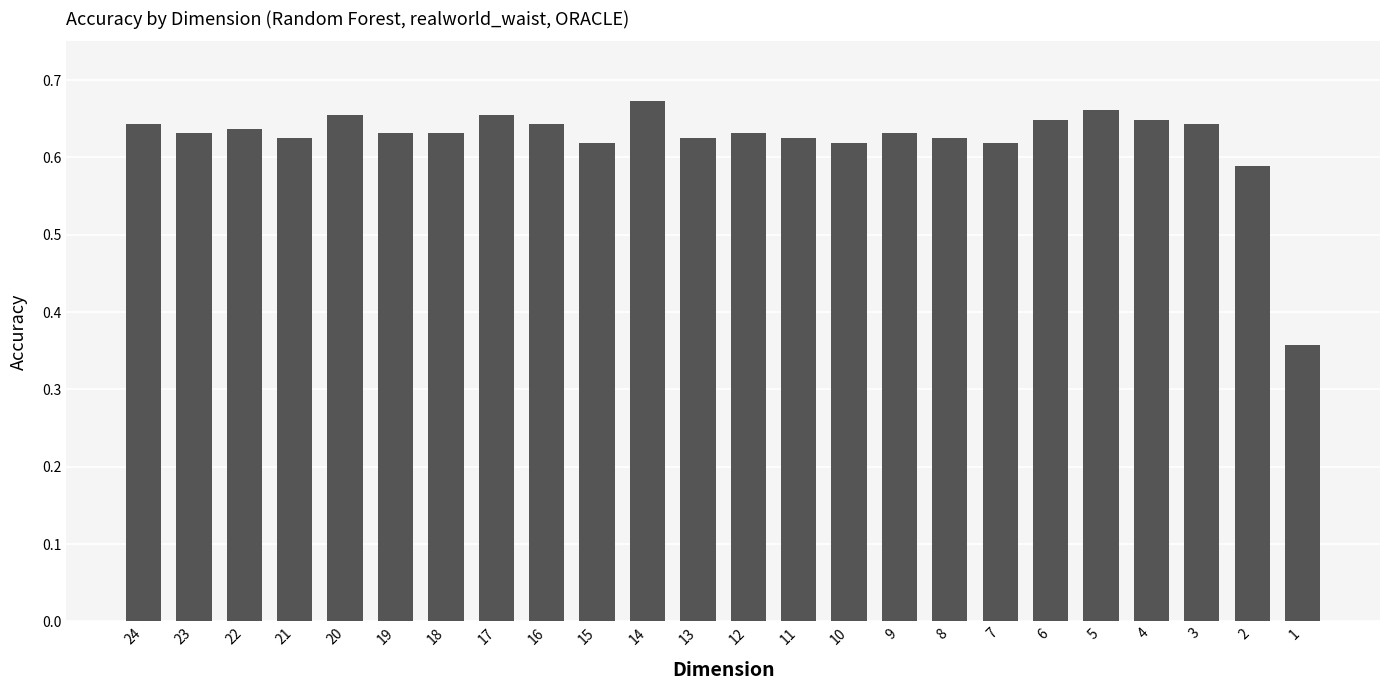

What is the sum of all values?

15.0